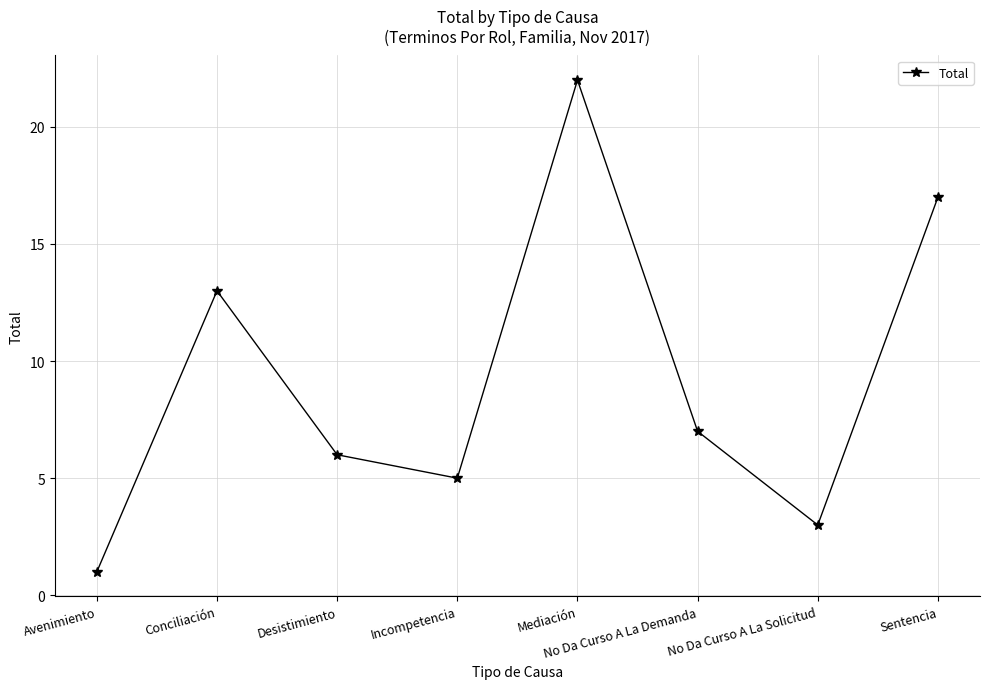

What is the ratio of the value at Conciliación to the value at No Da Curso A La Solicitud?

4.3